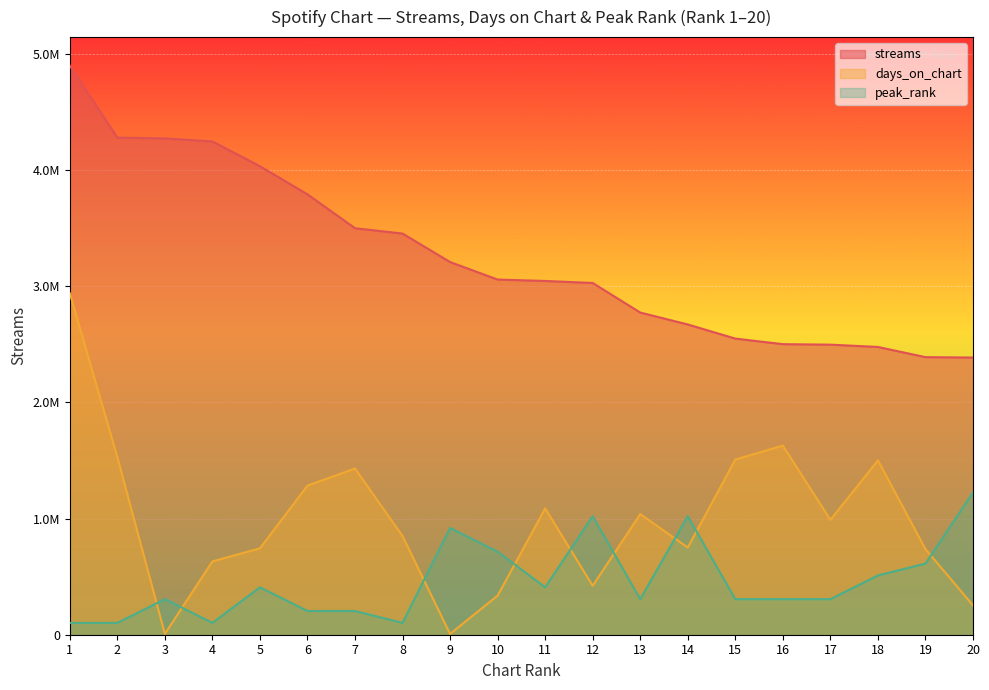

The peak_rank series shows 435885.3 at 14. True or false?

False